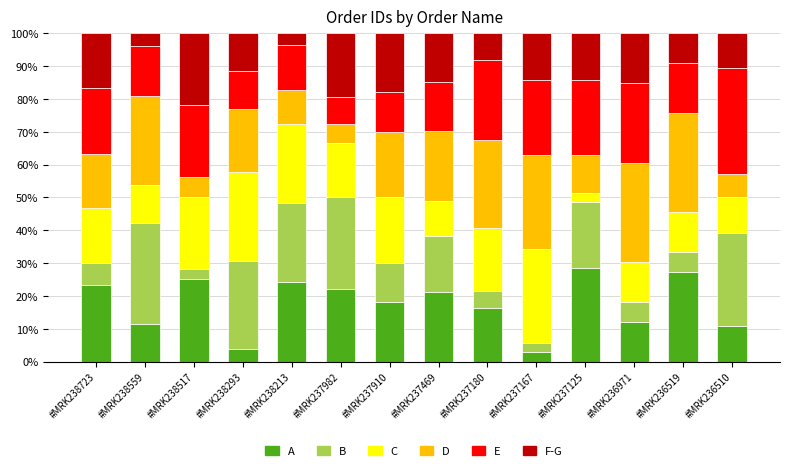

What is the maximum value for A?

28.6